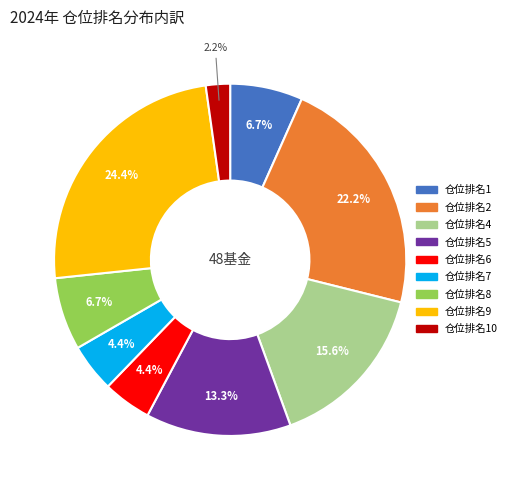

To the nearest percent, what is the average slice percentage?

11%